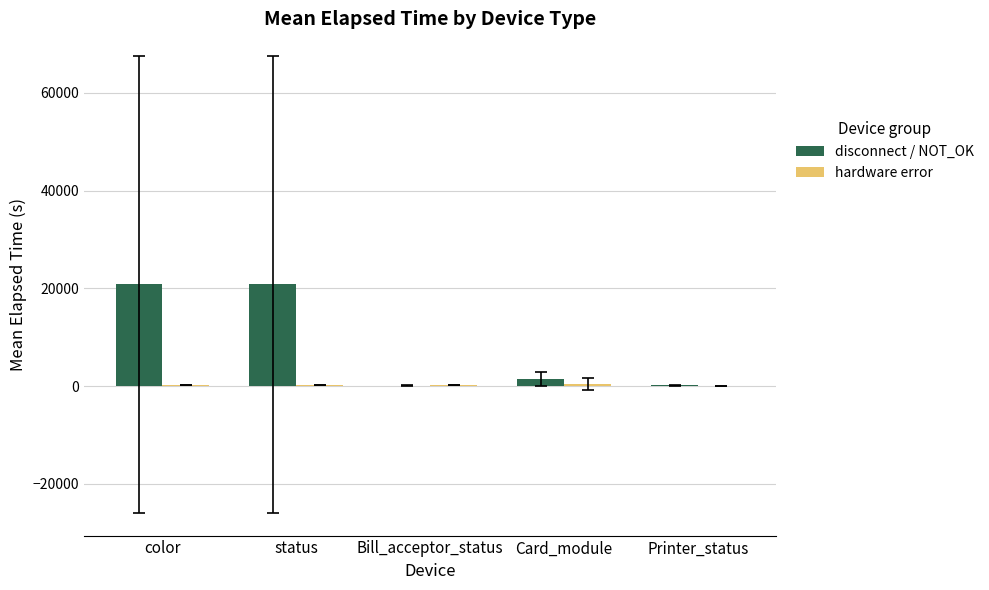

The disconnect / NOT_OK series shows 20806.8 at status. True or false?

True